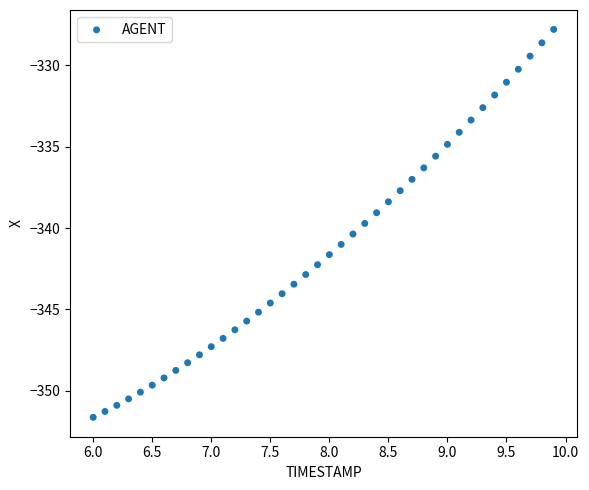

What is the range of X values (max minus min)?

3.9